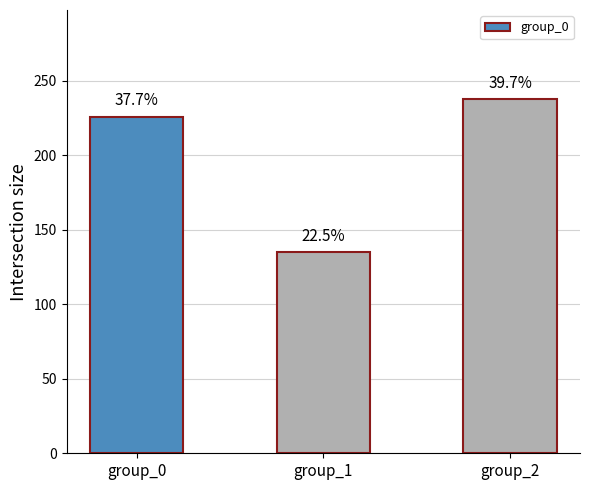

Where does the data first go above 226?

group_2